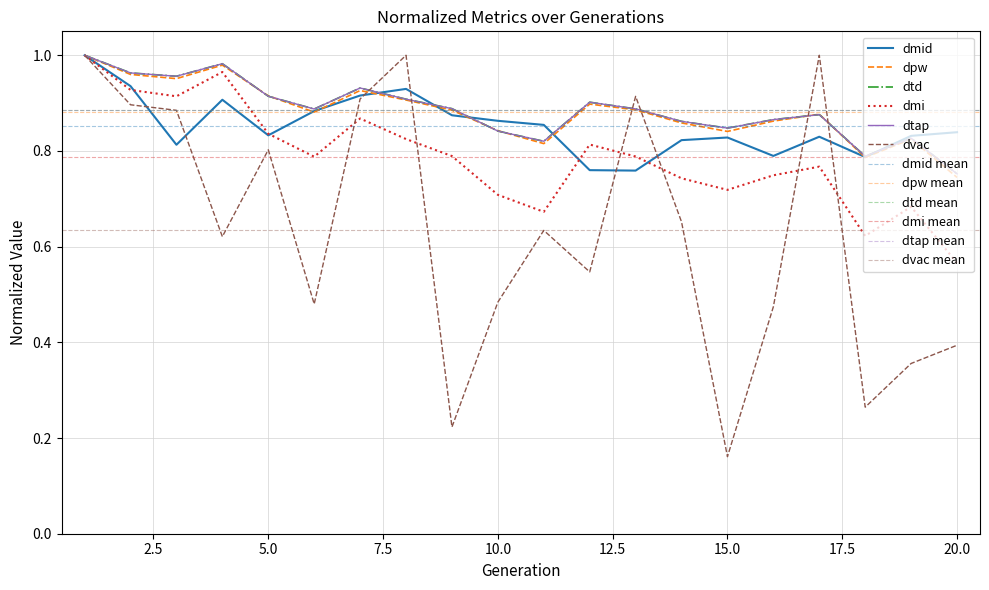

Which label corresponds to the smallest value in the chart?

15